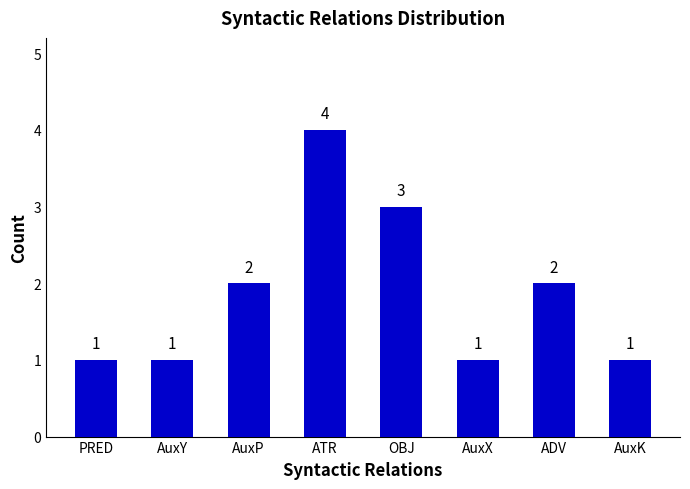

How many distinct data groups are displayed?

1